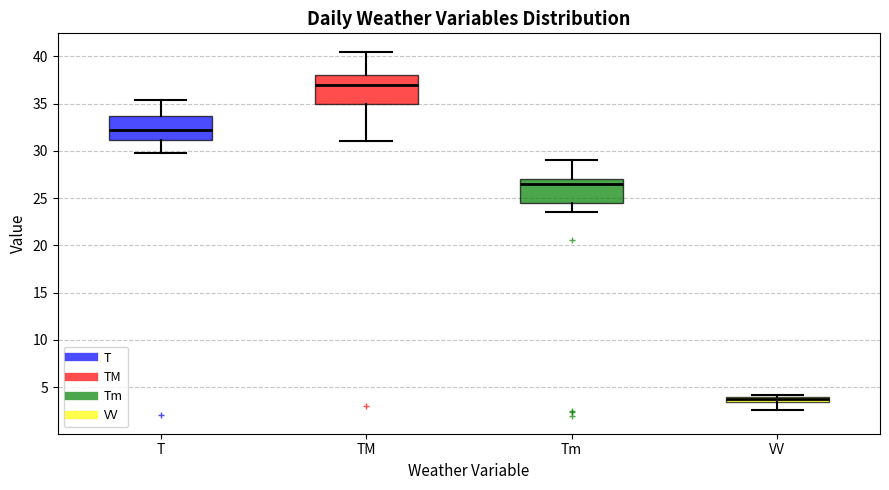

Where is the lower edge of the box for TM on the y-axis? The values are not printed on the chart, so give them approximately, as read against the axis.

35.0